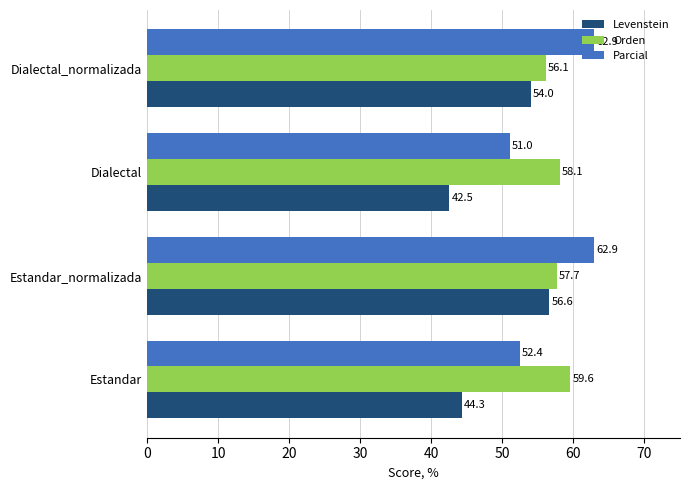

What is the maximum value for Parcial?

62.9